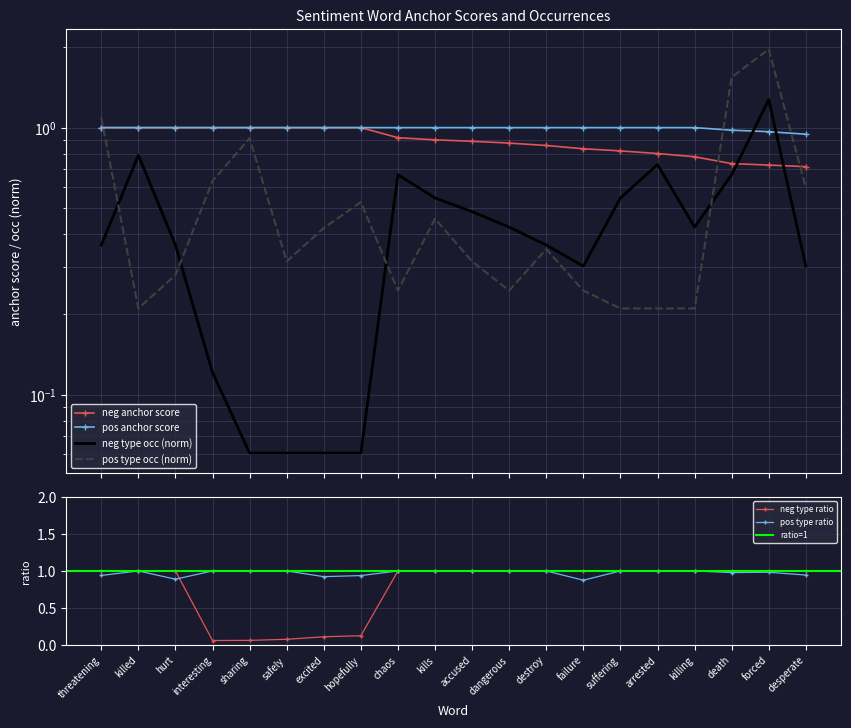

Reading left to right, transcribe all the data shown in this chart.

negative anchor score: 1.0	1.0	1.0	1.0	1.0	1.0	1.0	1.0	0.9	0.9	0.9	0.9	0.9	0.8	0.8	0.8	0.8	0.7	0.7	0.7
negative type occ: 0.4	0.8	0.4	0.1	0.1	0.1	0.1	0.1	0.7	0.5	0.5	0.4	0.4	0.3	0.5	0.7	0.4	0.7	1.3	0.3
positive anchor score: 1.0	1.0	1.0	1.0	1.0	1.0	1.0	1.0	1.0	1.0	1.0	1.0	1.0	1.0	1.0	1.0	1.0	1.0	1.0	0.9
positive type occ: 1.1	0.2	0.3	0.6	0.9	0.3	0.4	0.5	0.2	0.5	0.3	0.2	0.4	0.2	0.2	0.2	0.2	1.5	2.0	0.6